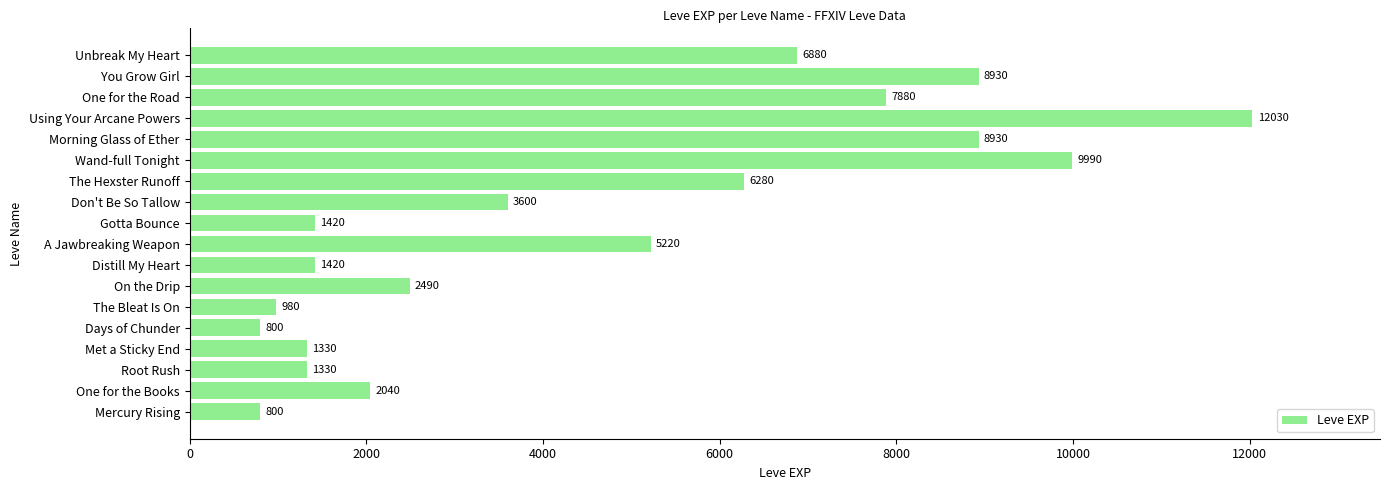

What is the change in value from Days of Chunder to A Jawbreaking Weapon?

+4420